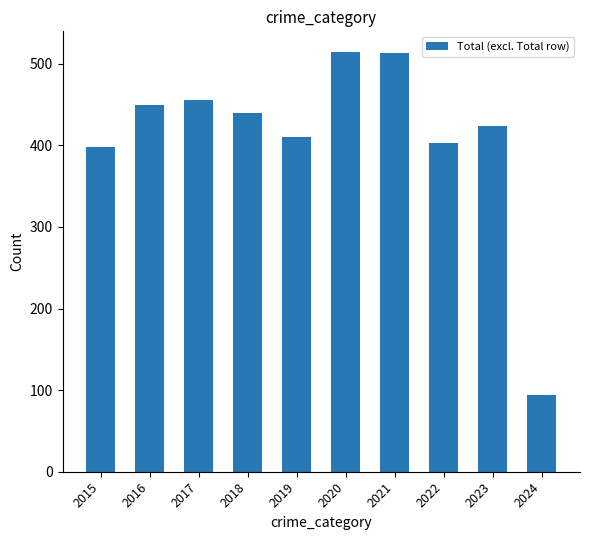

Count the number of data series in this chart.

1